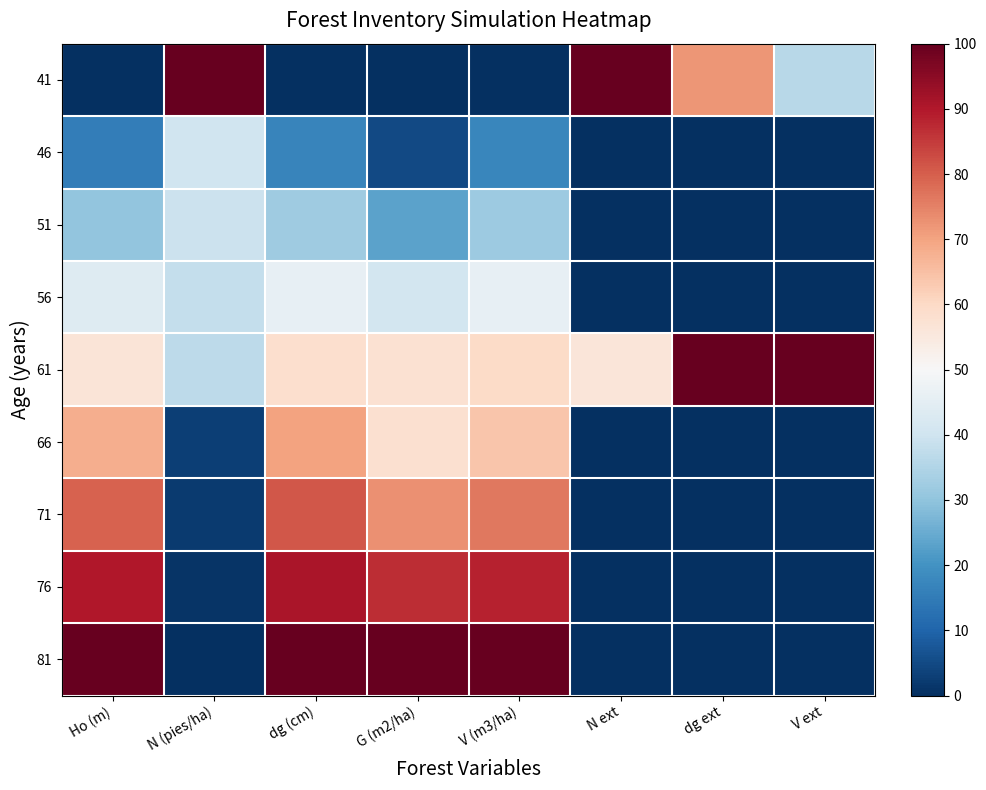

What is the greatest value displayed?

100.0